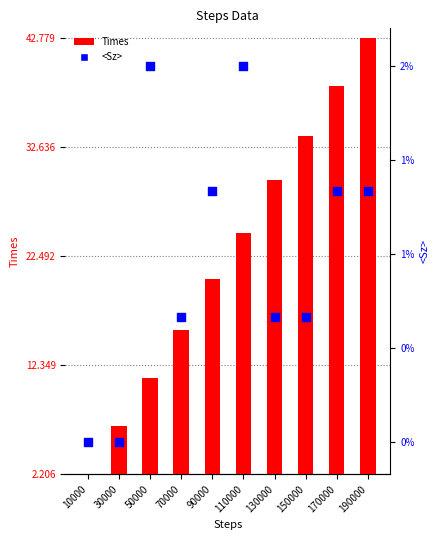

At which category is the sum across all series the highest?

190000